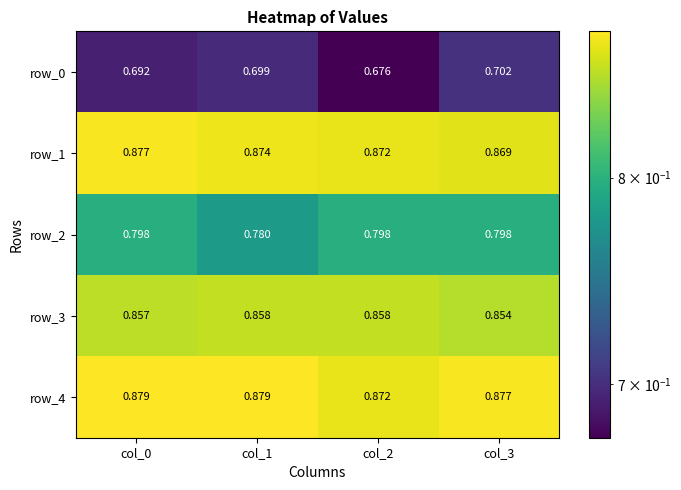

Is the value of row_1 at col_1 greater than the value of row_4 at col_2?

Yes